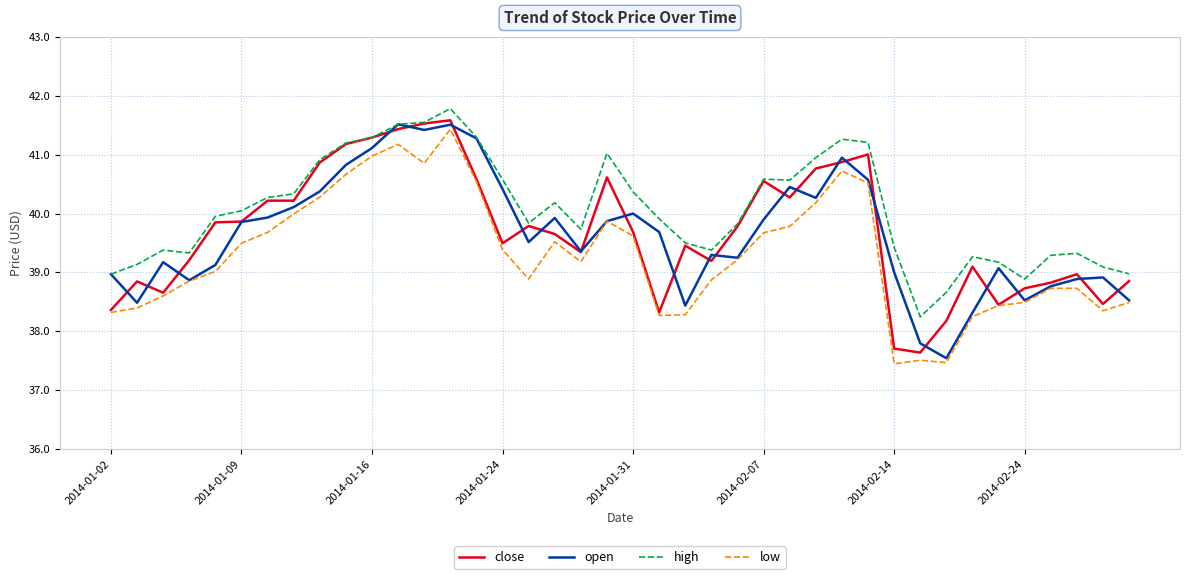

Which series has the largest total across all categories?

high